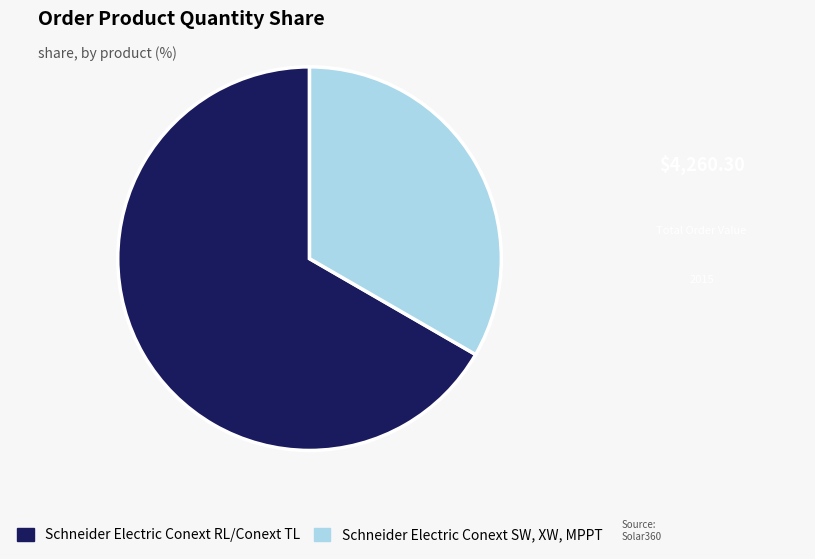

What is the smallest slice in the pie chart?

Schneider Electric Conext SW, XW, MPPT